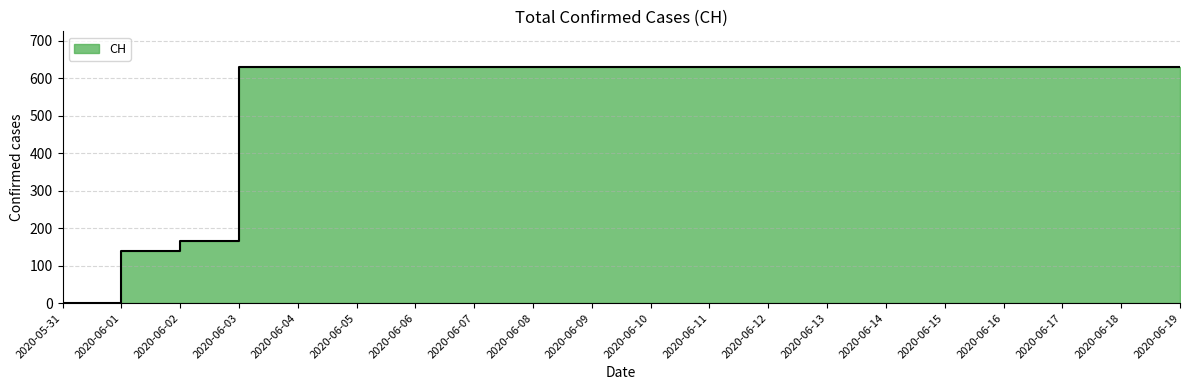

Rank the categories by value from highest to lowest.

2020-06-03, 2020-06-04, 2020-06-05, 2020-06-06, 2020-06-07, 2020-06-08, 2020-06-09, 2020-06-10, 2020-06-11, 2020-06-12, 2020-06-13, 2020-06-14, 2020-06-15, 2020-06-16, 2020-06-17, 2020-06-18, 2020-06-19, 2020-06-02, 2020-06-01, 2020-05-31